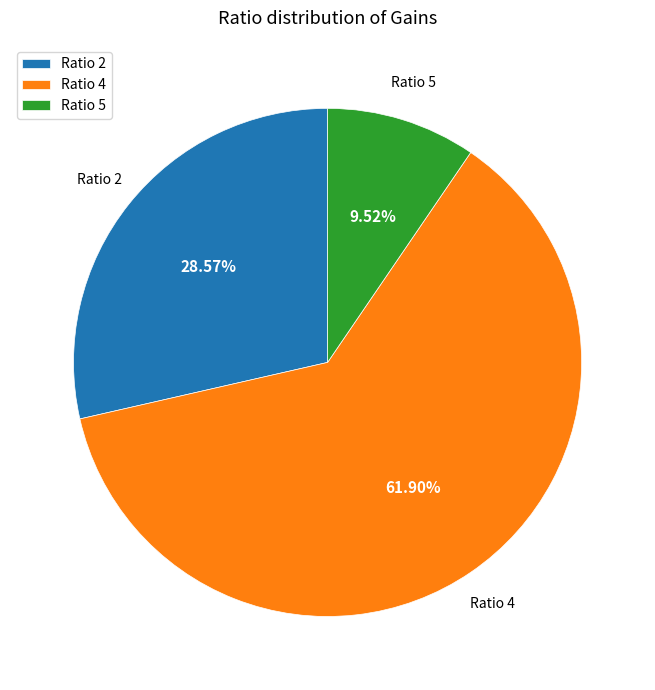

To the nearest percent, what is the combined percentage of Ratio 4 and Ratio 2?

90%